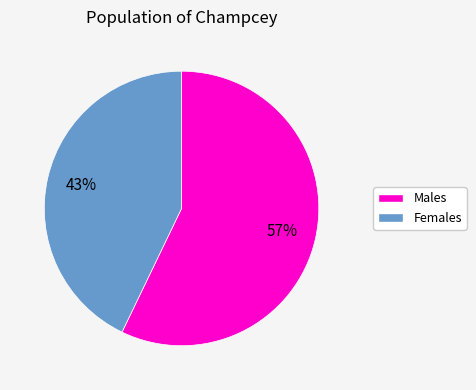

Is there any slice that represents more than half of the pie?

Yes